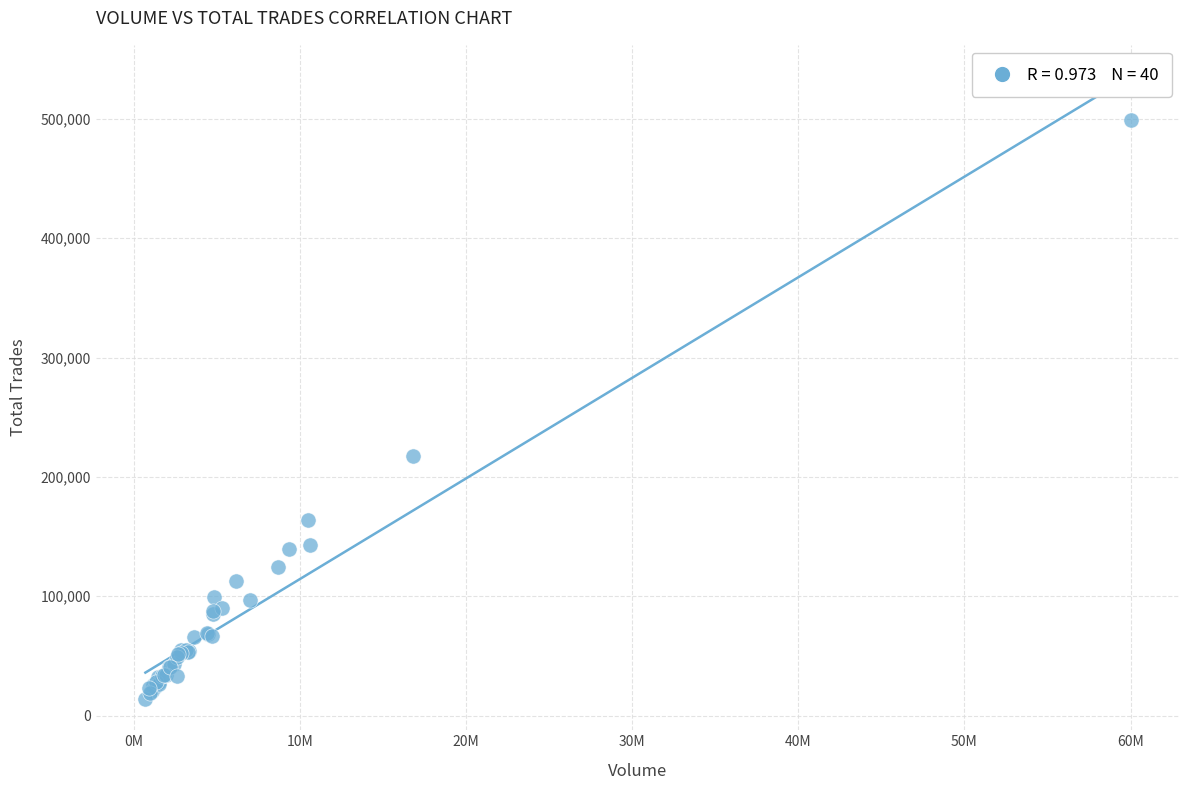

What Y value in the scatter plot is closest to 256381?

217695